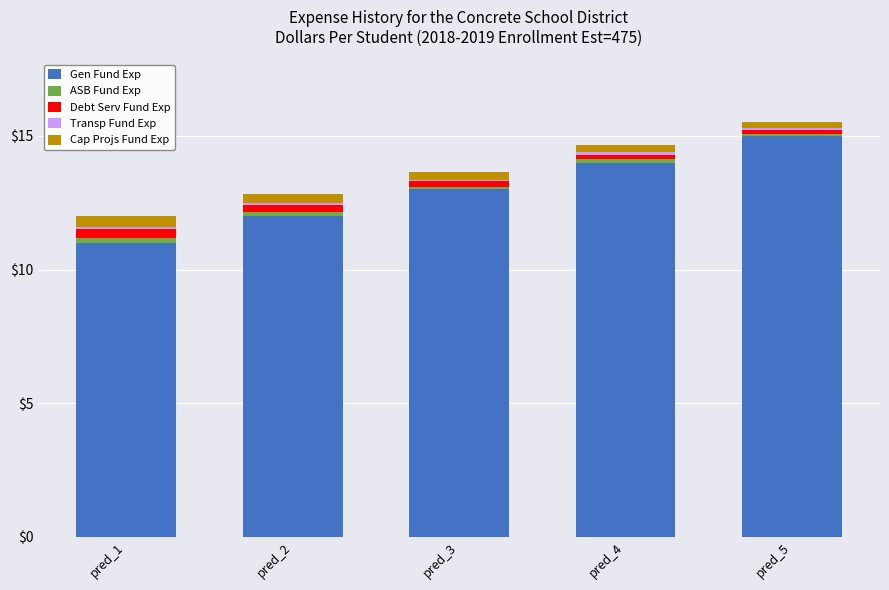

What is the average value of the Gen Fund Exp series?

13.0